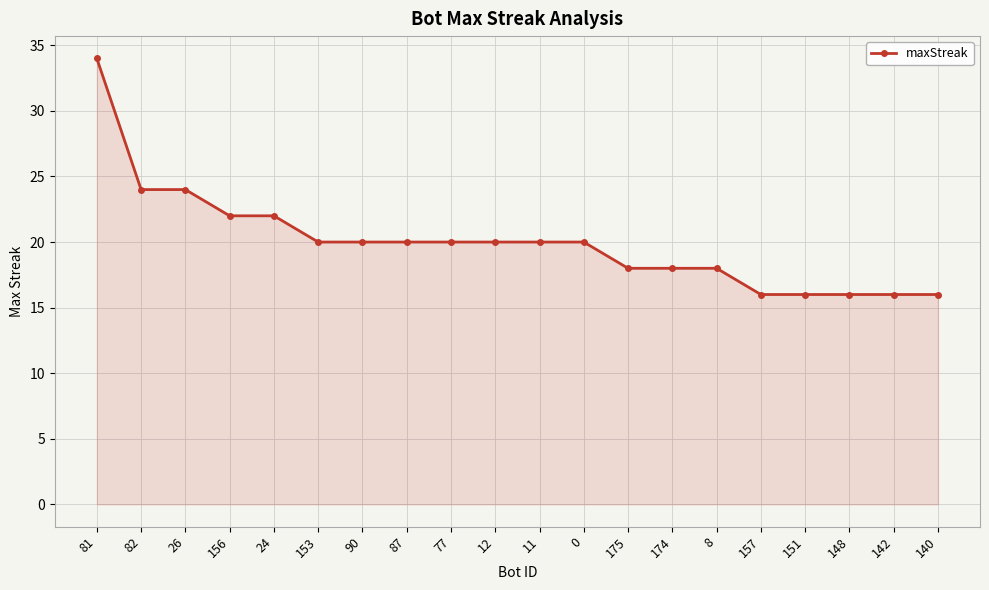

Between 153 and 174, which is larger?

153